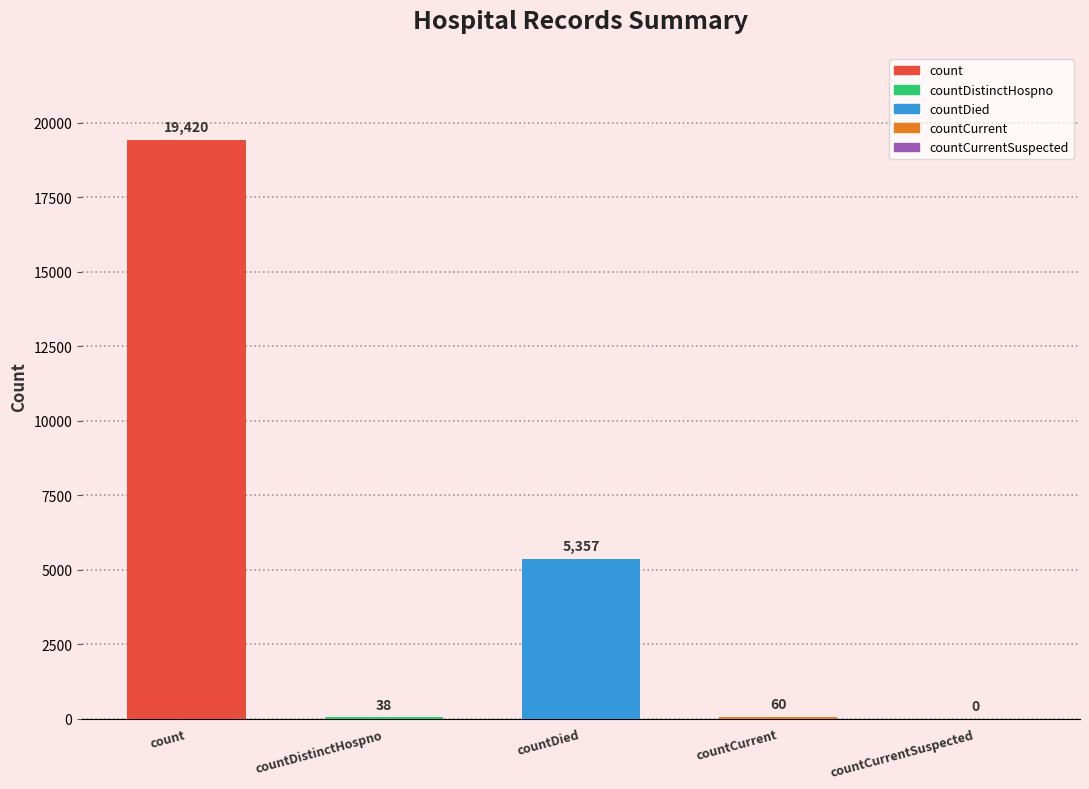

Reading left to right, list all the values displayed in this chart.

count=19420	countDistinctHospno=38	countDied=5357	countCurrent=60	countCurrentSuspected=0